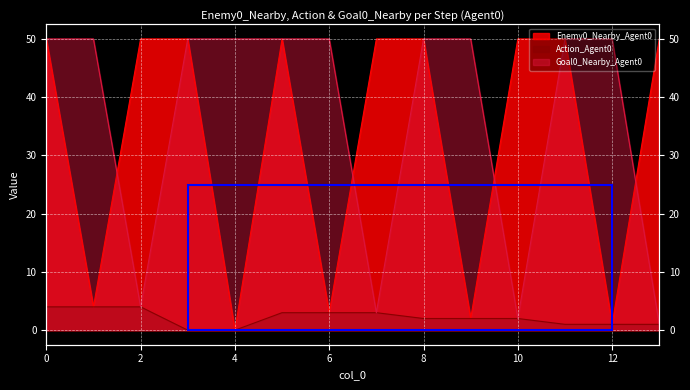

What is the total value across all series at 13?

52